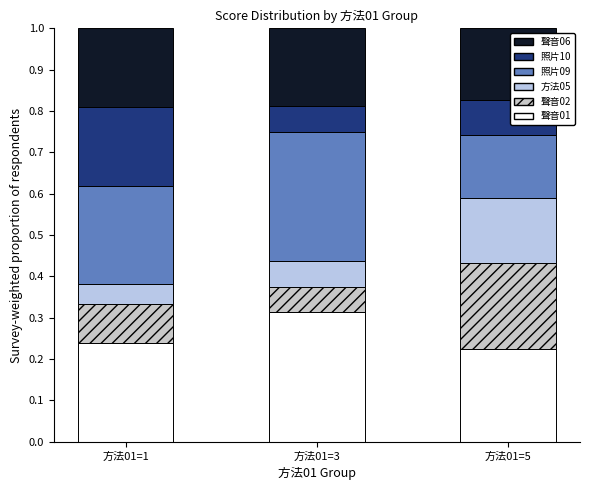

How many data points does each series have?

3